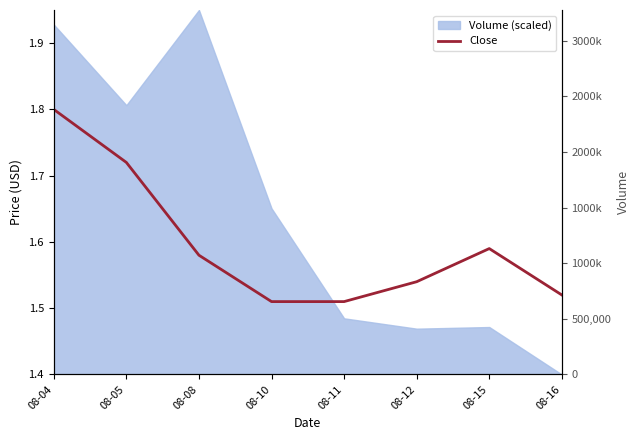

Which category has the lowest value across all series?

08-10